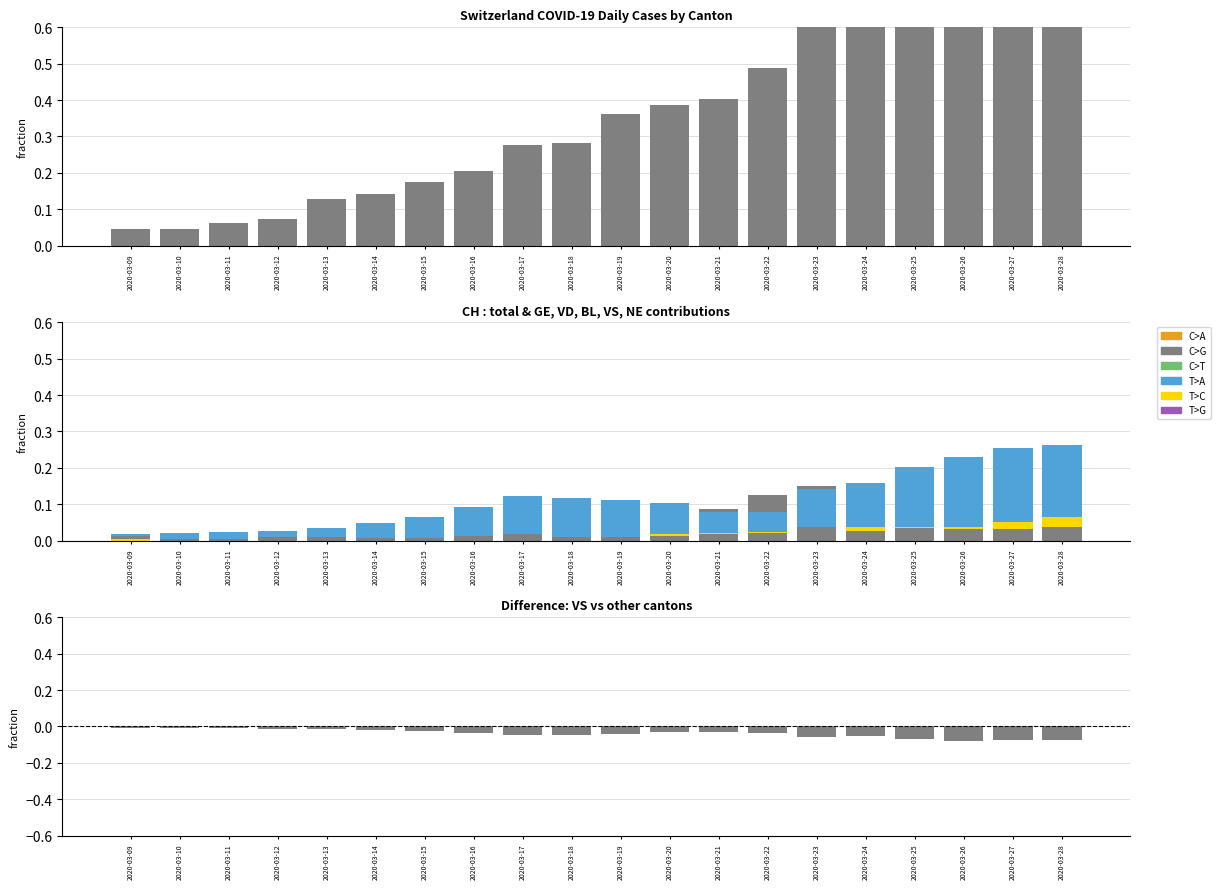

Is the value of CH at 2020-03-21 greater than the value of GE at 2020-03-24?

Yes